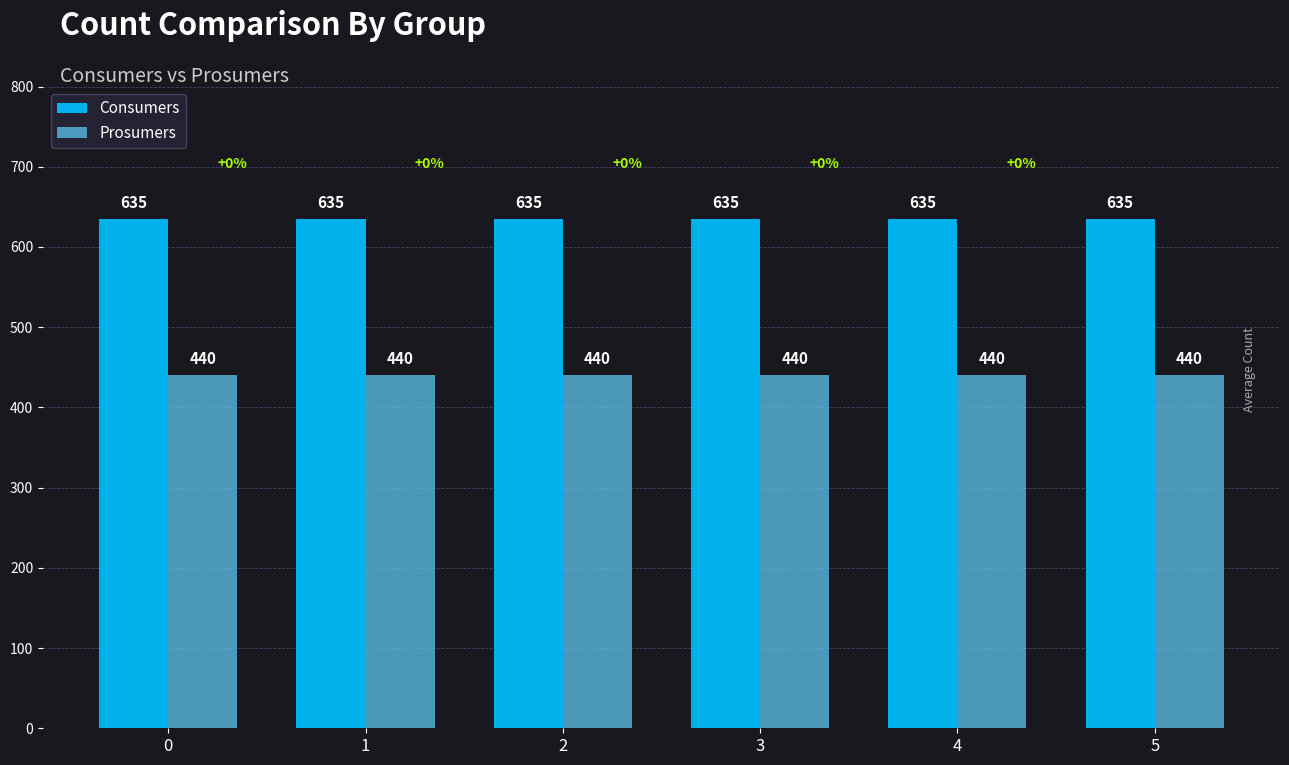

At 0, list the series in order from largest to smallest.

Consumers, Prosumers